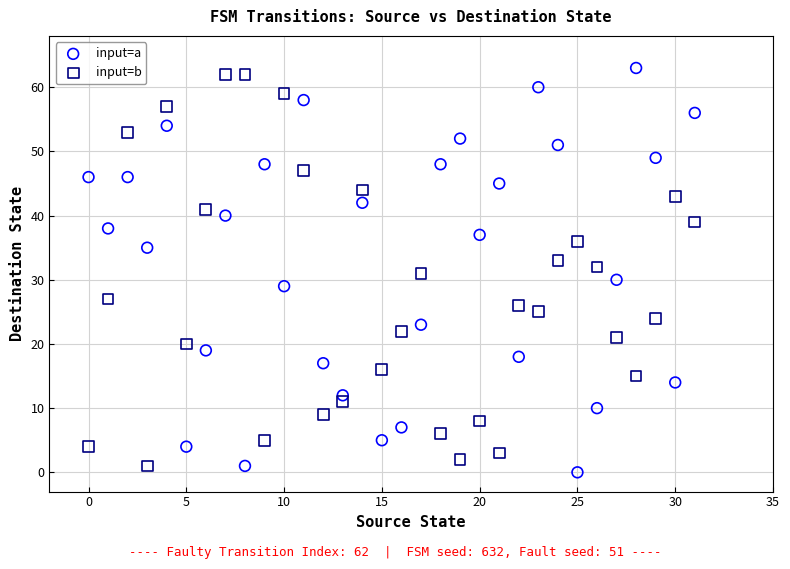

Which series contains the highest Y value?

input=a